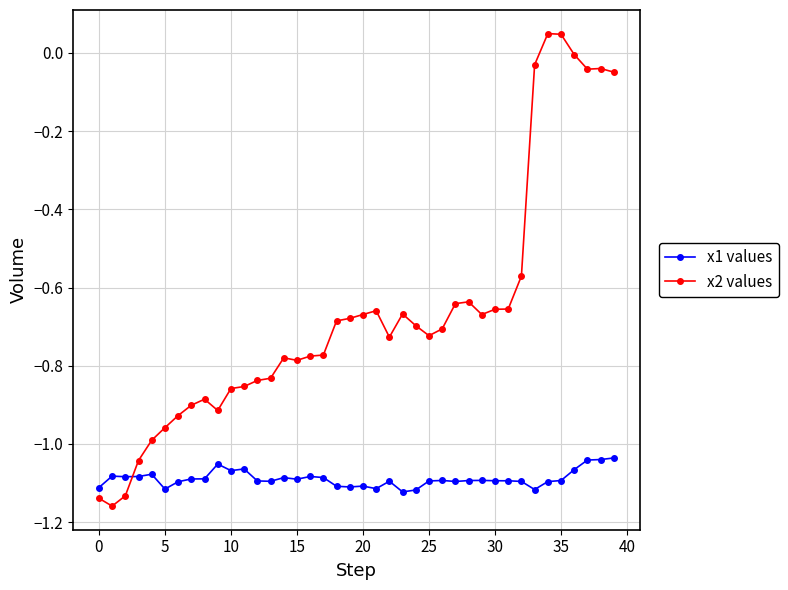

List the series in order of their peak value, lowest first.

x1 values, x2 values